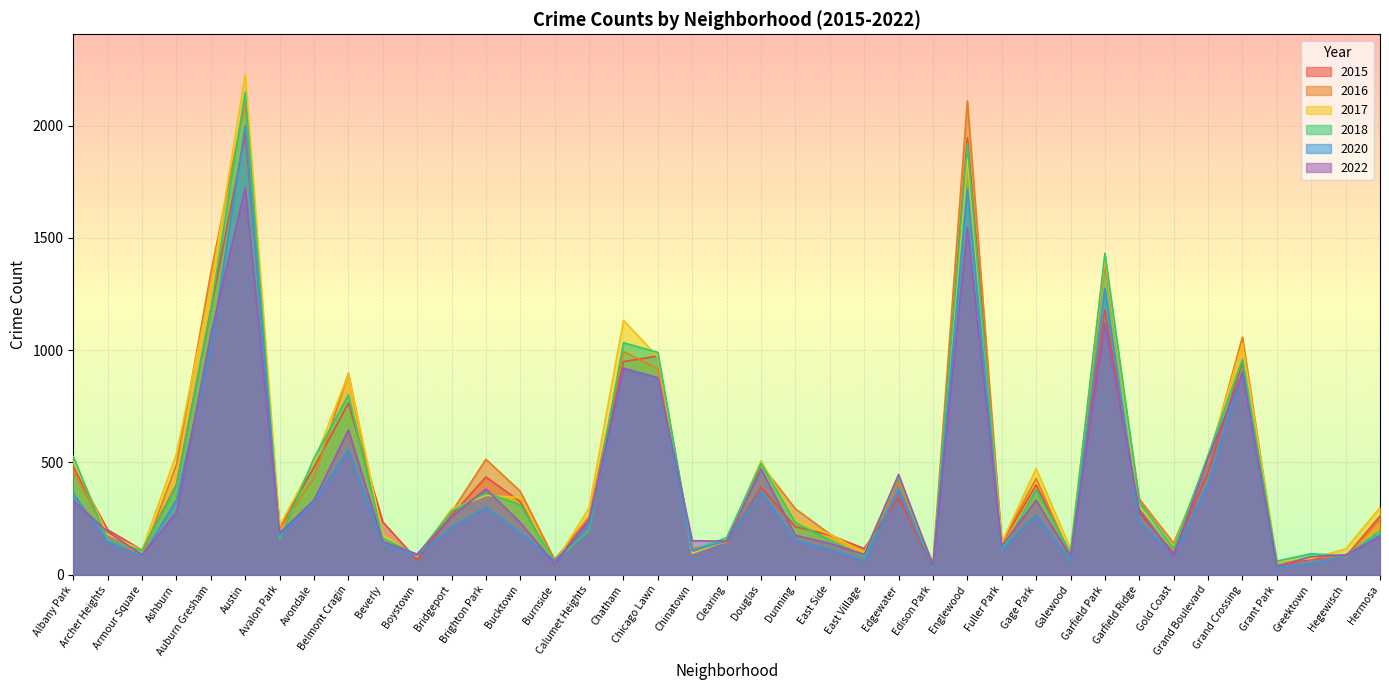

Reading left to right, transcribe all the data shown in this chart.

2016: 460	179	79	490	1345	2107	204	431	897	138	85	278	514	371	66	258	994	916	115	143	491	293	181	98	412	51	2110	142	429	82	1383	337	140	503	1059	39	77	77	245
2017: 505	180	109	538	1280	2229	216	504	893	177	80	292	353	343	52	297	1133	970	95	151	507	243	179	98	439	31	1854	142	473	114	1413	304	126	521	1028	59	72	114	299
2020: 360	146	81	333	1010	2001	174	325	557	136	85	212	300	186	61	224	920	876	107	150	371	152	114	61	380	29	1719	109	266	59	1276	234	85	406	909	31	49	83	177
2015: 479	200	109	401	1180	1964	212	478	764	235	65	264	435	325	66	246	949	974	114	143	389	213	176	116	343	27	1946	141	399	90	1179	275	96	455	946	36	70	80	260
2022: 329	191	88	276	1070	1723	185	332	644	147	91	258	381	232	48	242	918	878	151	149	471	175	139	90	446	41	1546	128	331	80	1119	289	84	518	898	38	80	88	168
2018: 526	153	108	396	1181	2150	157	519	800	162	88	282	365	311	58	197	1033	990	107	165	496	232	153	82	440	34	1920	105	378	96	1432	324	117	532	958	60	93	84	195